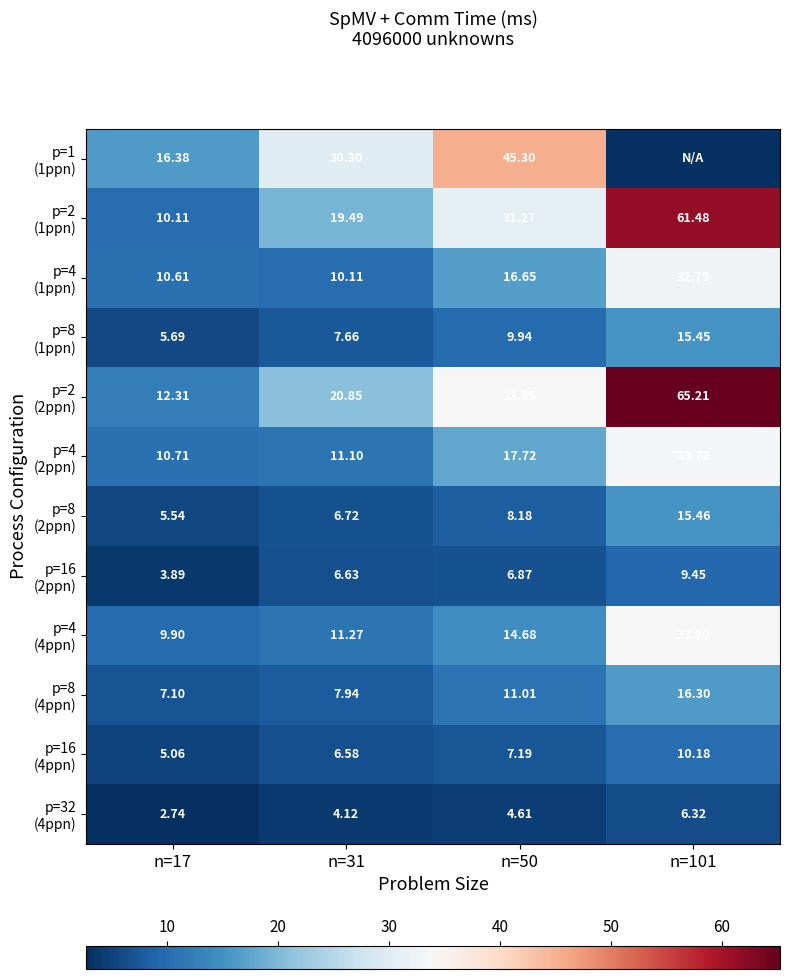

The p=1 (1ppn) series shows 46.8 at n=31. True or false?

False